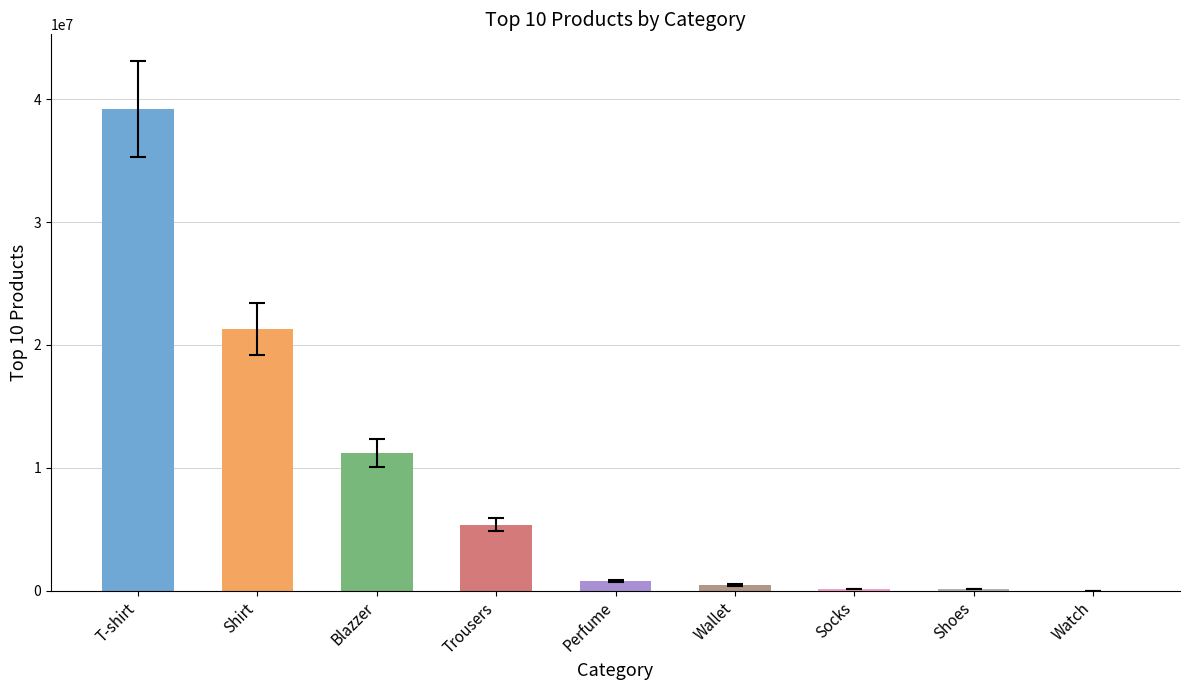

Where is the data nearest to the value 19603835?

Shirt